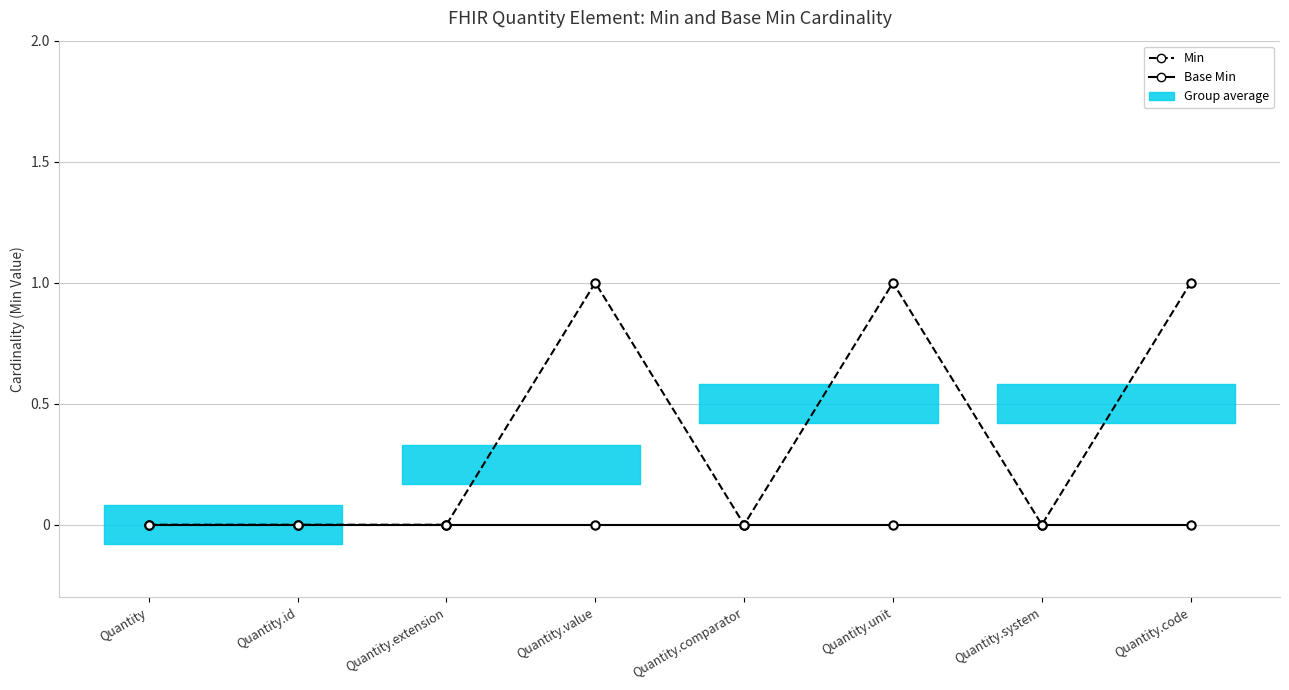

What is the maximum value shown in the chart?

1